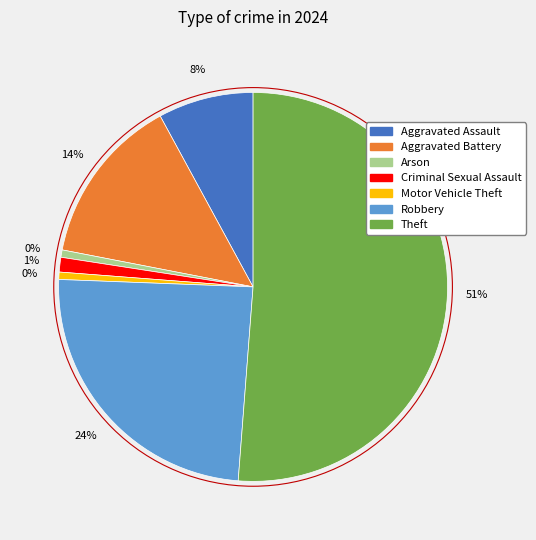

Is it true that Arson is 11% of the pie?

False